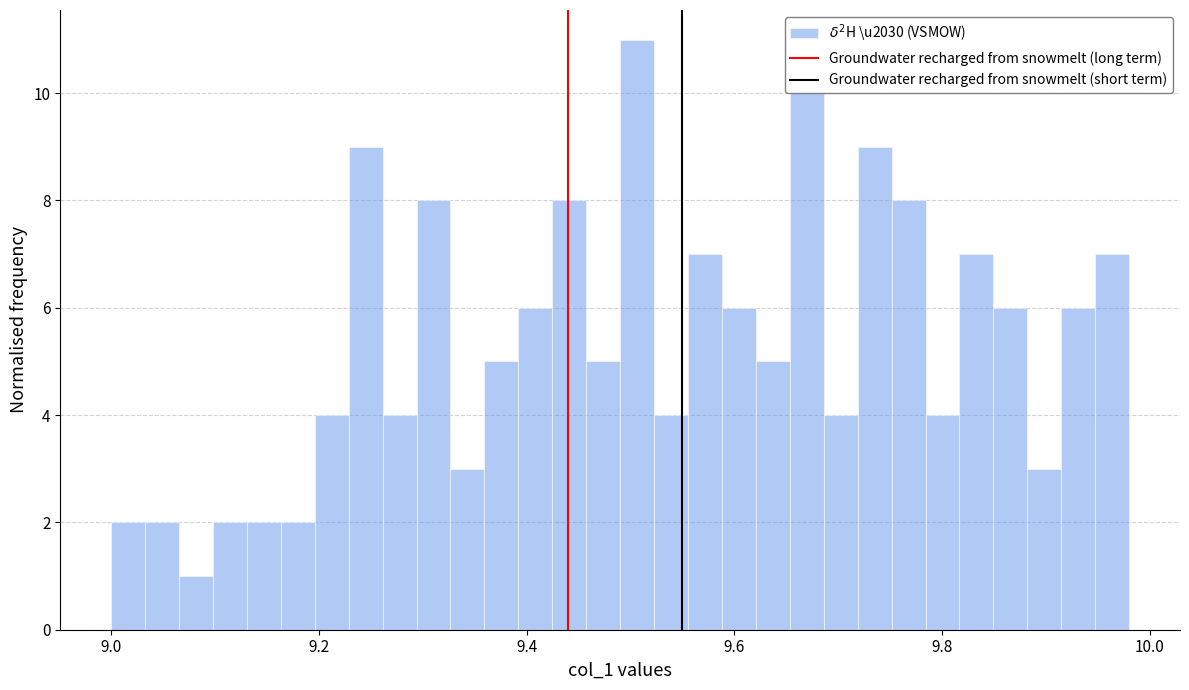

Read against the x-axis, roughly where is the centre of the tallest bar?

9.50